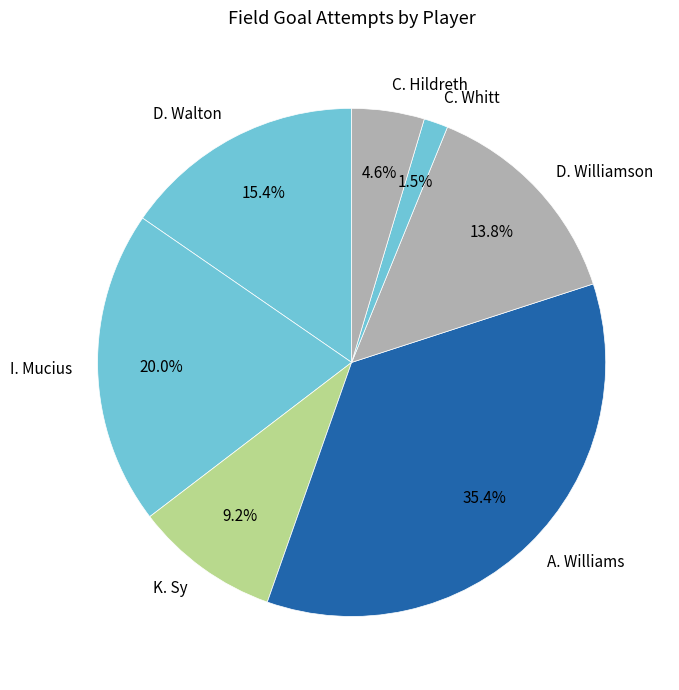

Between D. Williamson and I. Mucius, which is larger?

I. Mucius